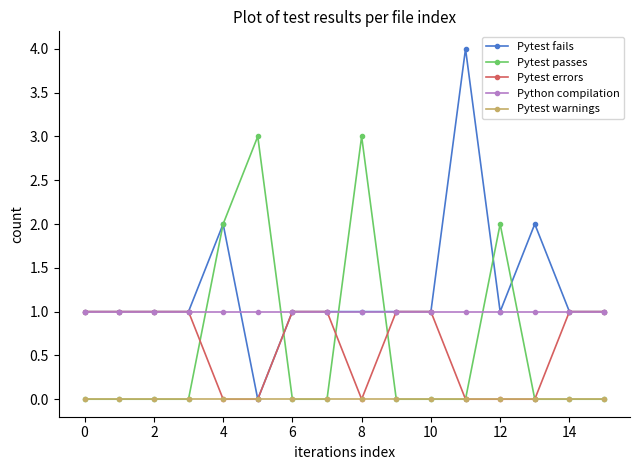

Which series has the widest spread of values?

Pytest fails